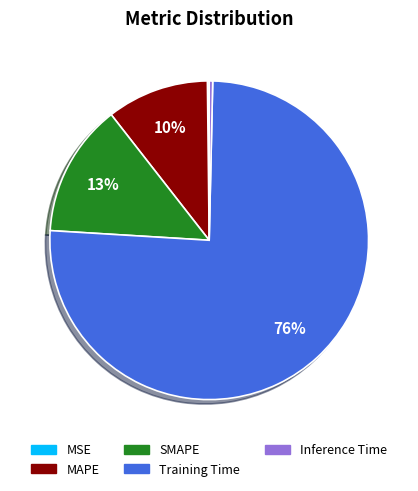

To the nearest percent, what is the difference between the Inference Time and SMAPE slice percentages?

13%